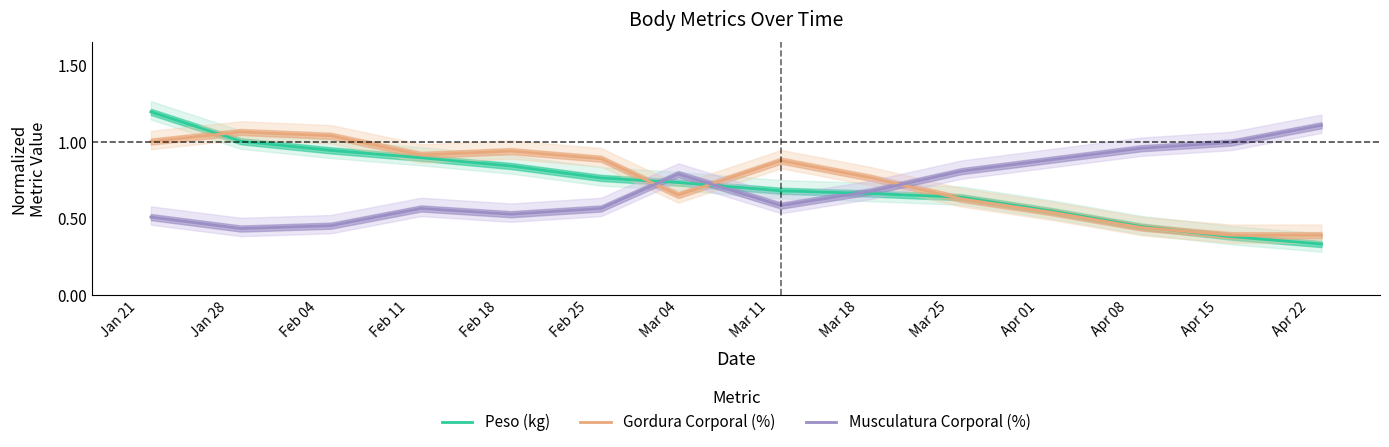

What are all the series names shown in the legend?

Peso (kg), Gordura Corporal (%), Musculatura Corporal (%)